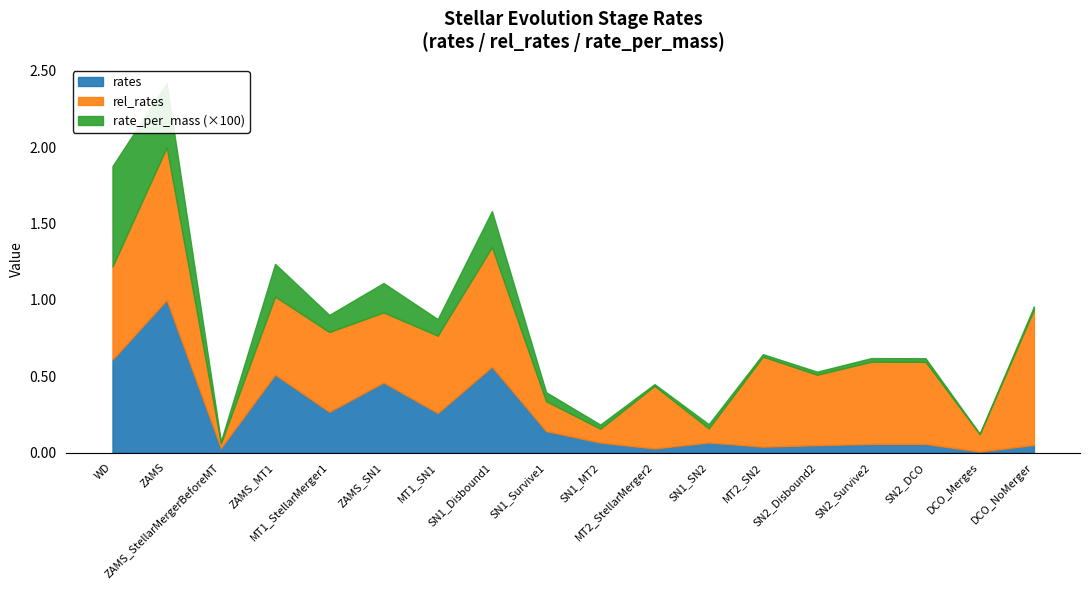

True or false: rel_rates and rates cross at least once.

False